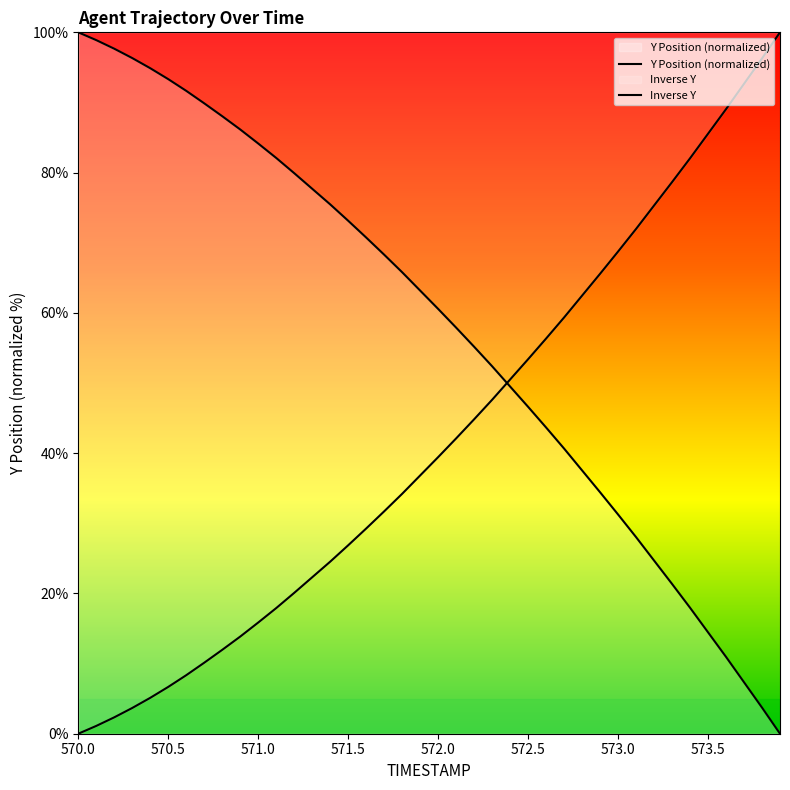

The Inverse Y series shows 13.0 at 573.0. True or false?

False